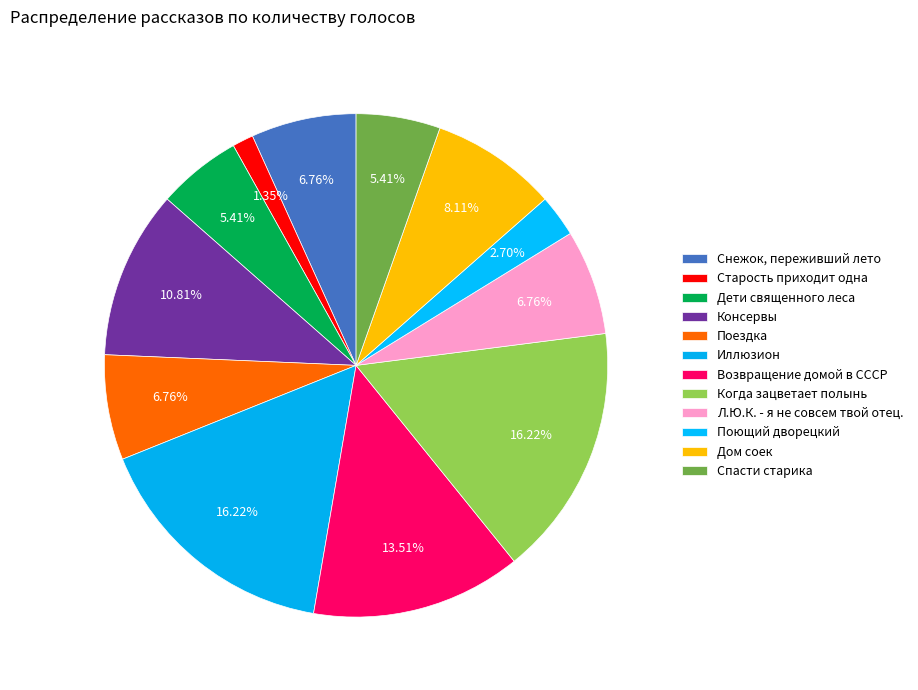

Count the number of slices in the pie.

12